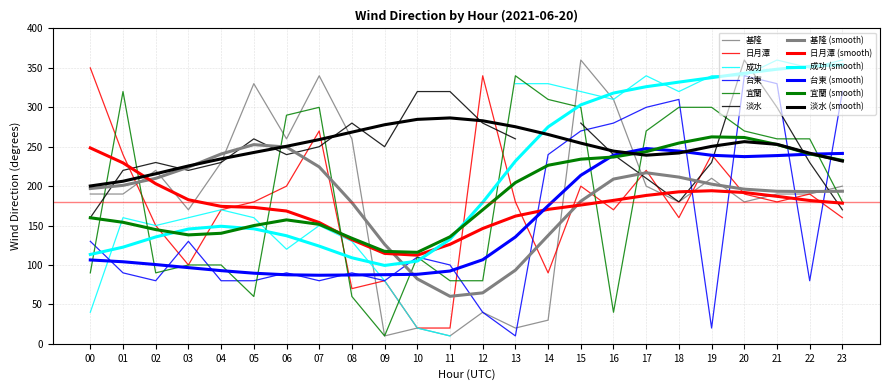

What is the highest value of the 台東 series?

340